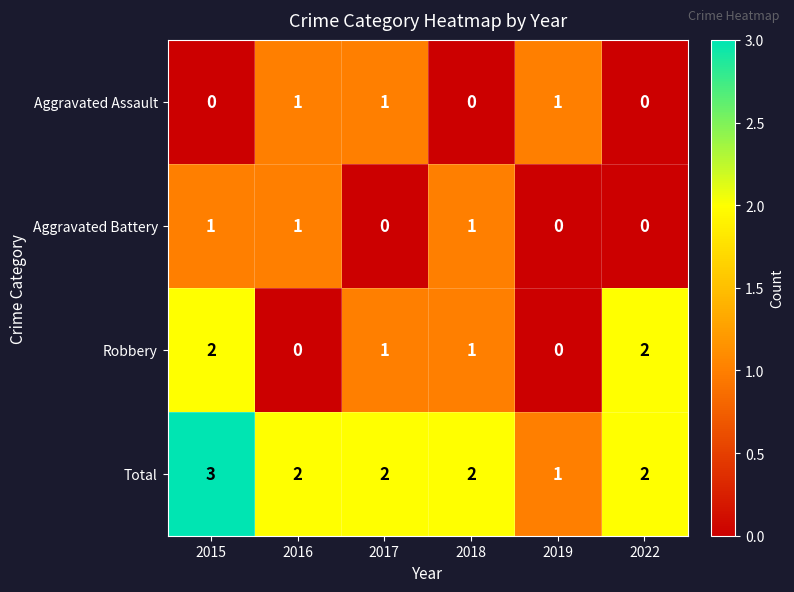

Count the Aggravated Battery values in the range 0 to 1.

6